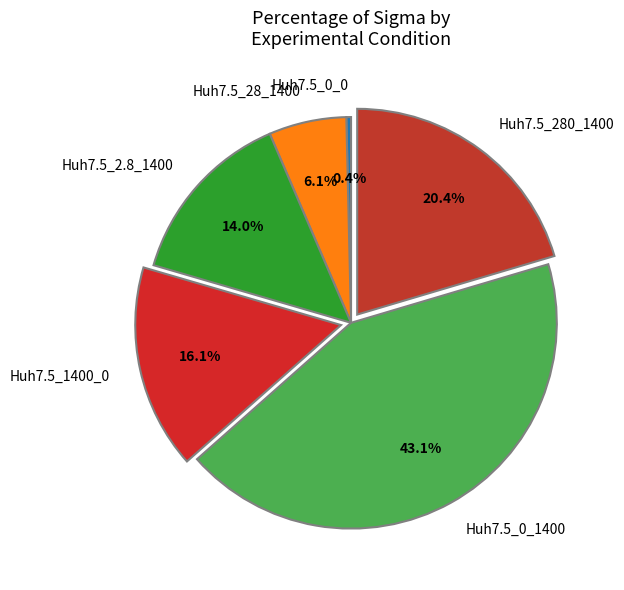

Which slice is the smallest?

Huh7.5_0_0